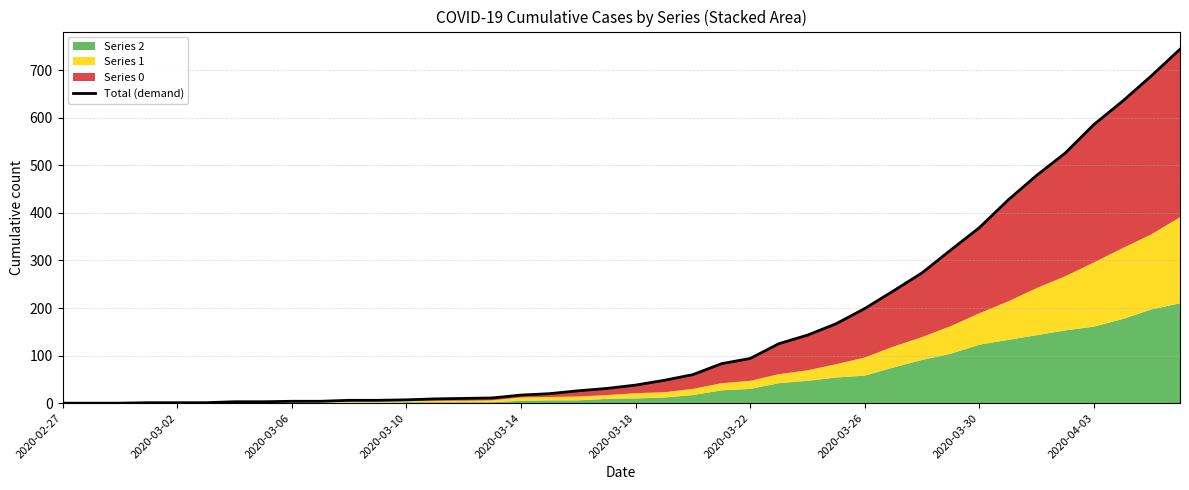

True or false: the data shows 10 at 14.

True